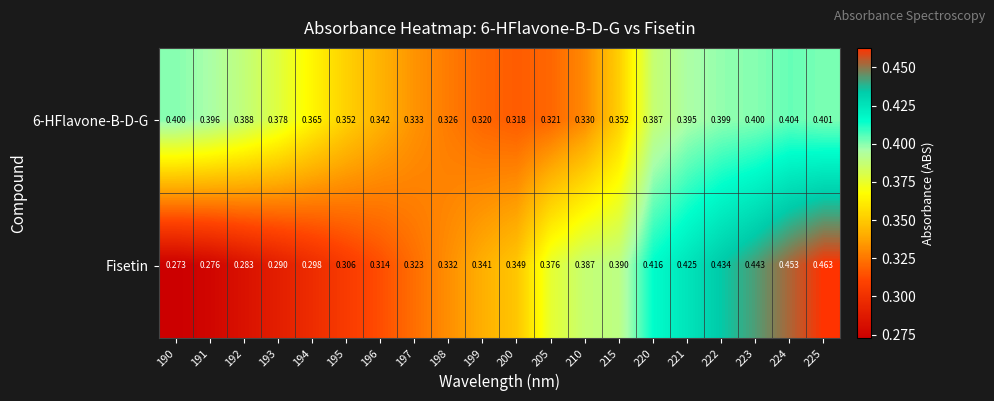

Is the value of 6-HFlavone-B-D-G at 190 greater than the value of Fisetin at 210?

Yes